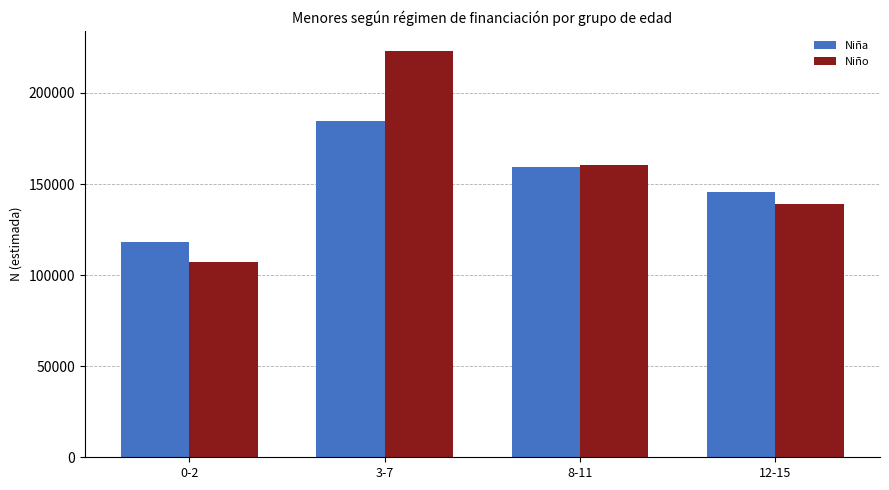

What is the spread (max minus min) of values at 3-7?

38314